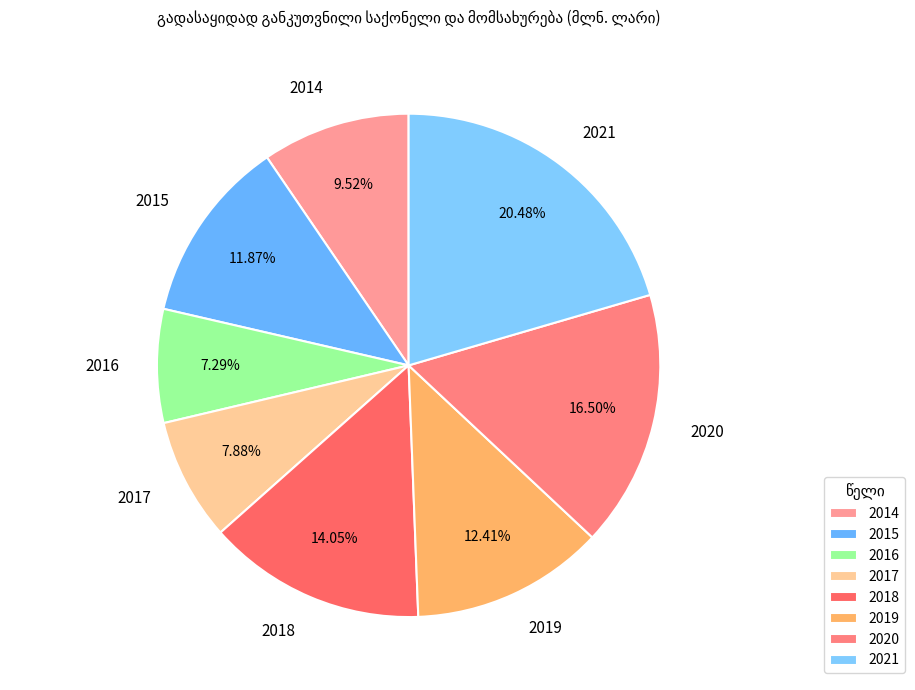

How many segments does this pie chart have?

8